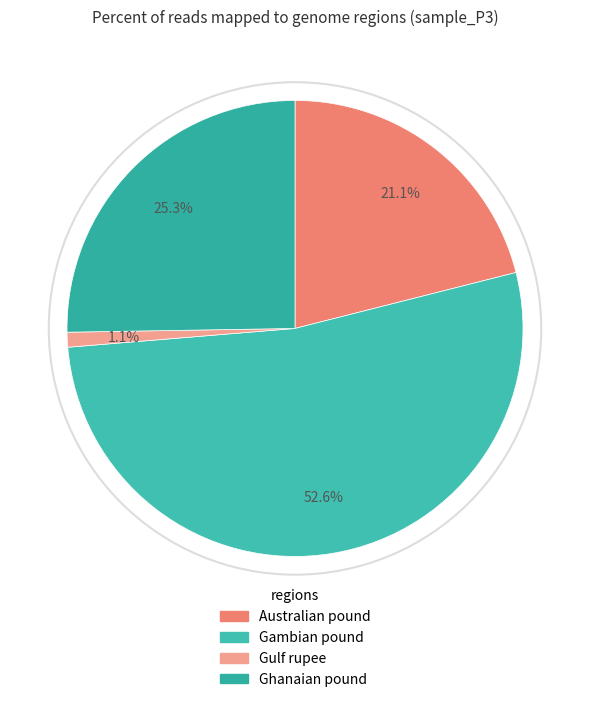

Rank the categories by value from lowest to highest.

Gulf rupee, Australian pound, Ghanaian pound, Gambian pound